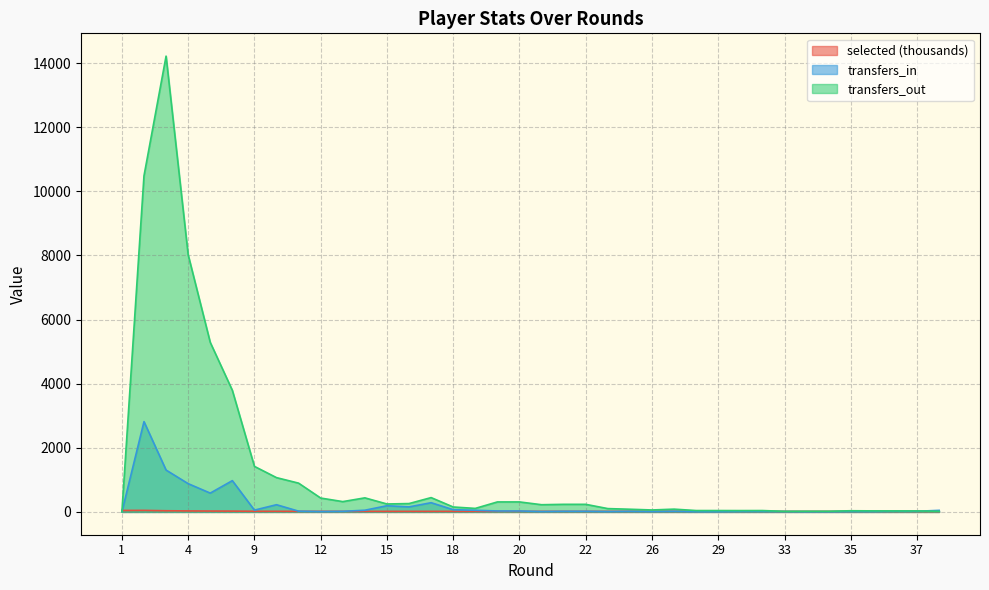

What is the sum of the selected values at 27 and 6?

42.7